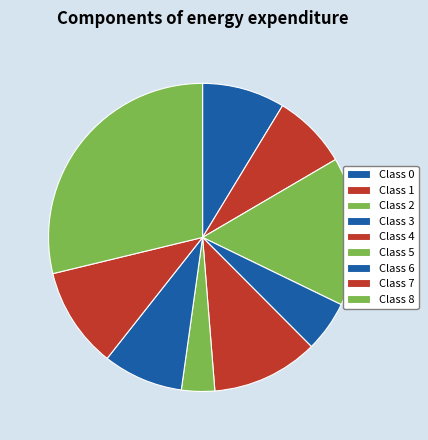

Rank the categories by value from lowest to highest.

5, 3, 1, 6, 0, 7, 4, 2, 8